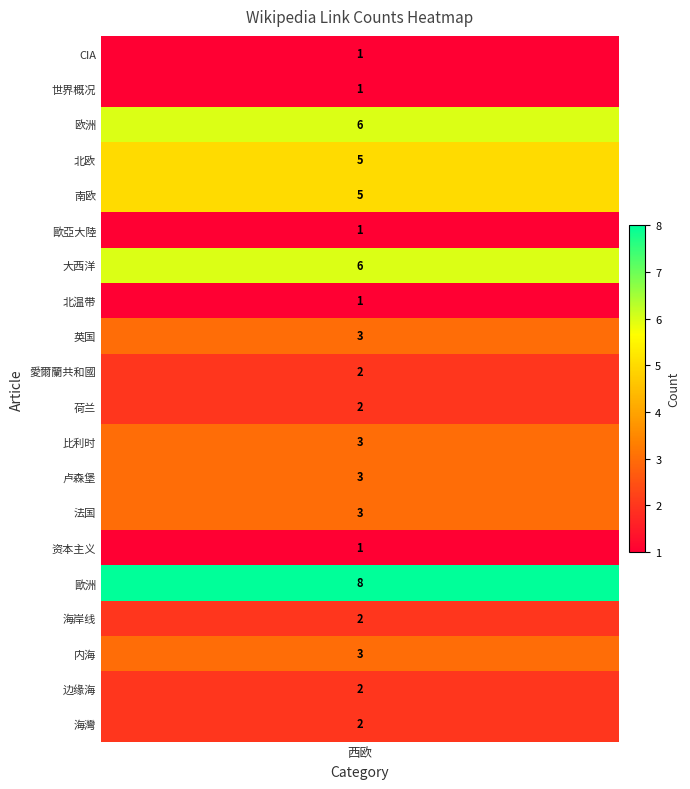

At which label does the data first exceed 3?

欧洲